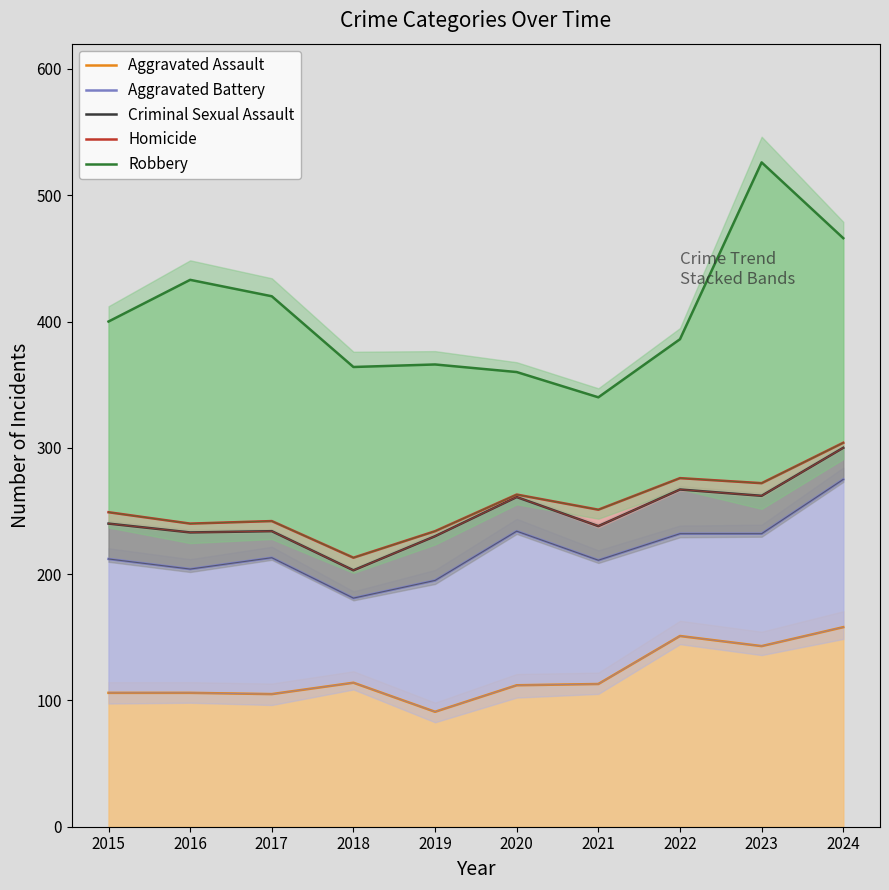

Is it true that Aggravated Assault equals 91 at 2019?

True